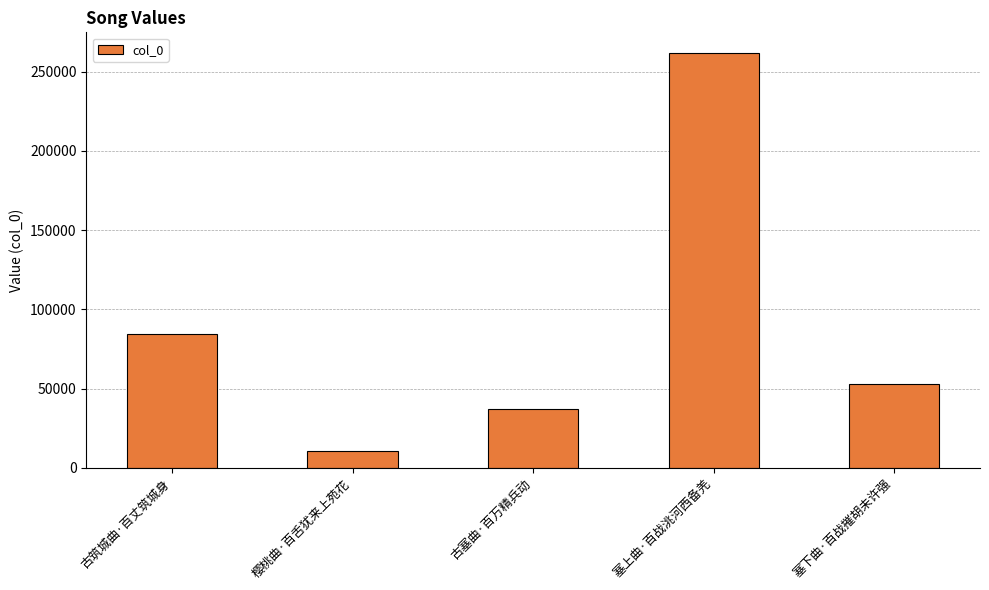

Which category has the lowest value across all series?

樱桃曲·百舌犹来上苑花